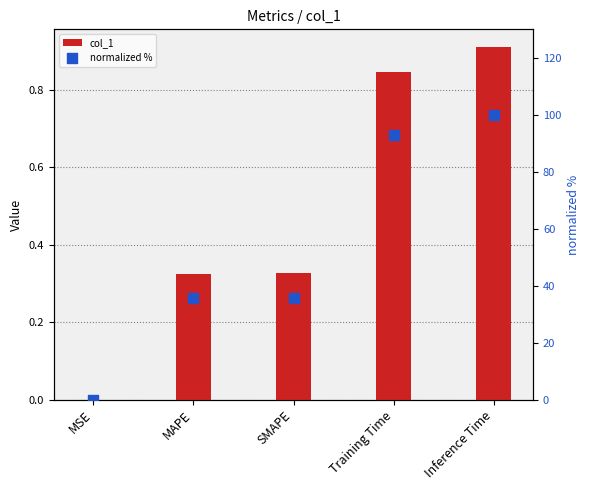

Is the value of col_1 at Training Time greater than the value of normalized % at MAPE?

No